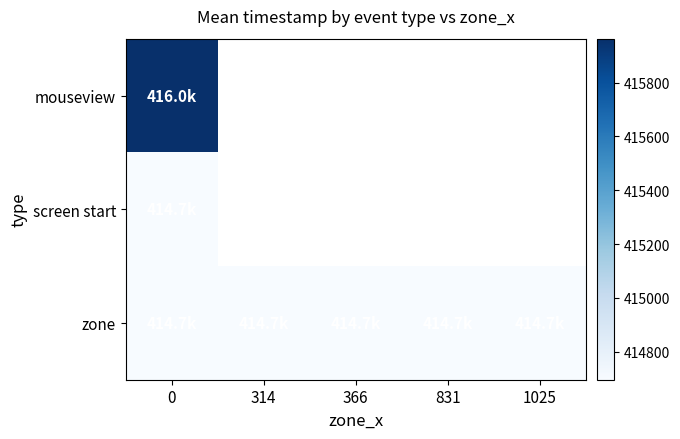

Between 314 and 1025, which is larger?

1025